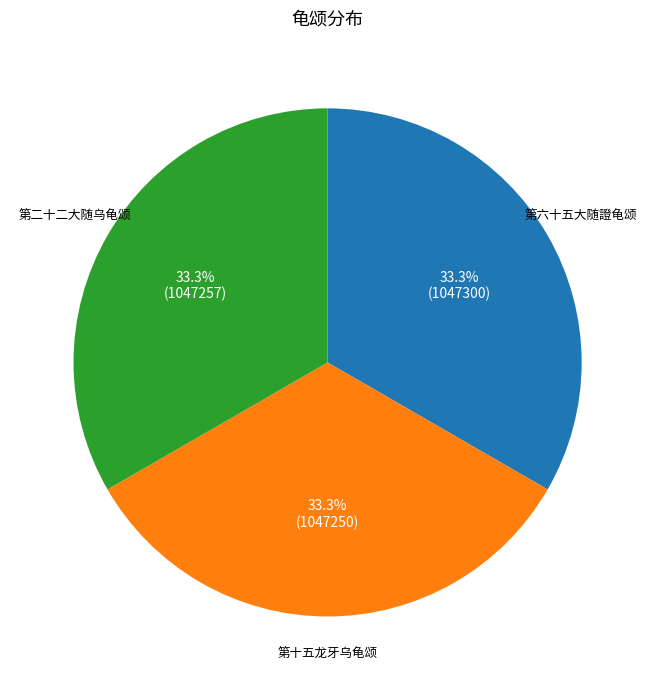

Is it true that 第二十二大随乌龟颂 is 33% of the pie?

True